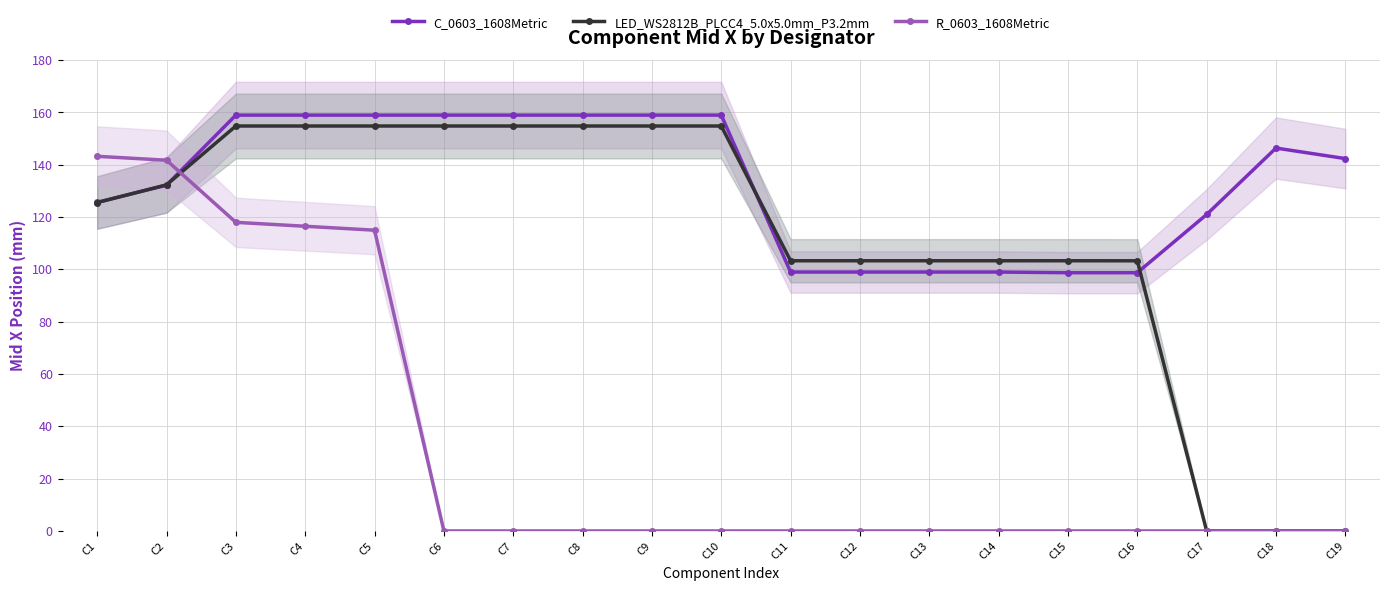

True or false: C_0603_1608Metric and LED_WS2812B_PLCC4_5.0x5.0mm_P3.2mm intersect in this chart.

True